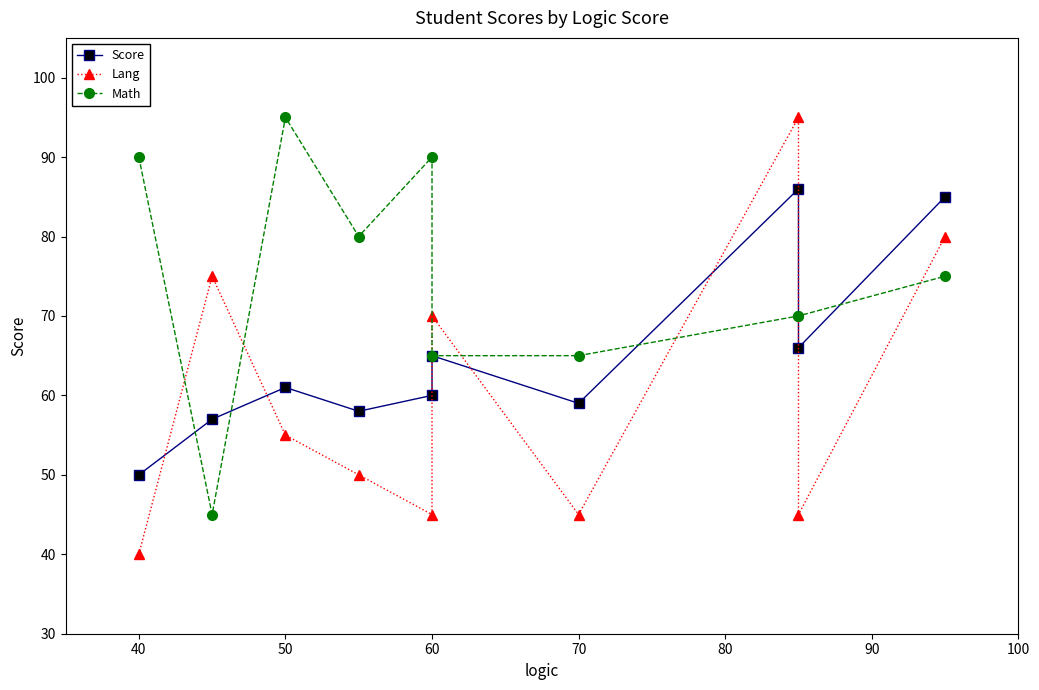

What is the lowest value of the Lang series?

40